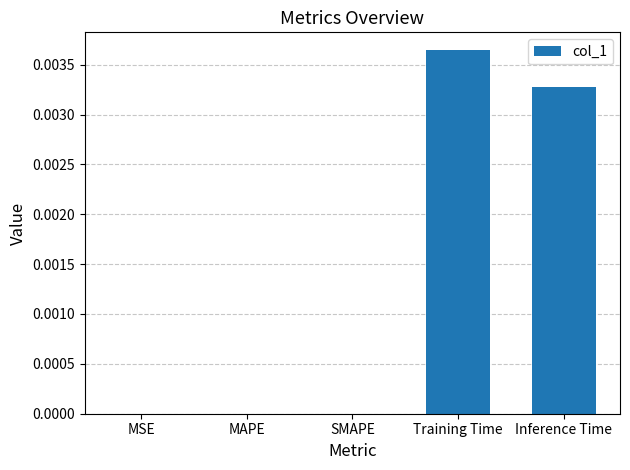

The value at MAPE is 0.0. True or false?

True